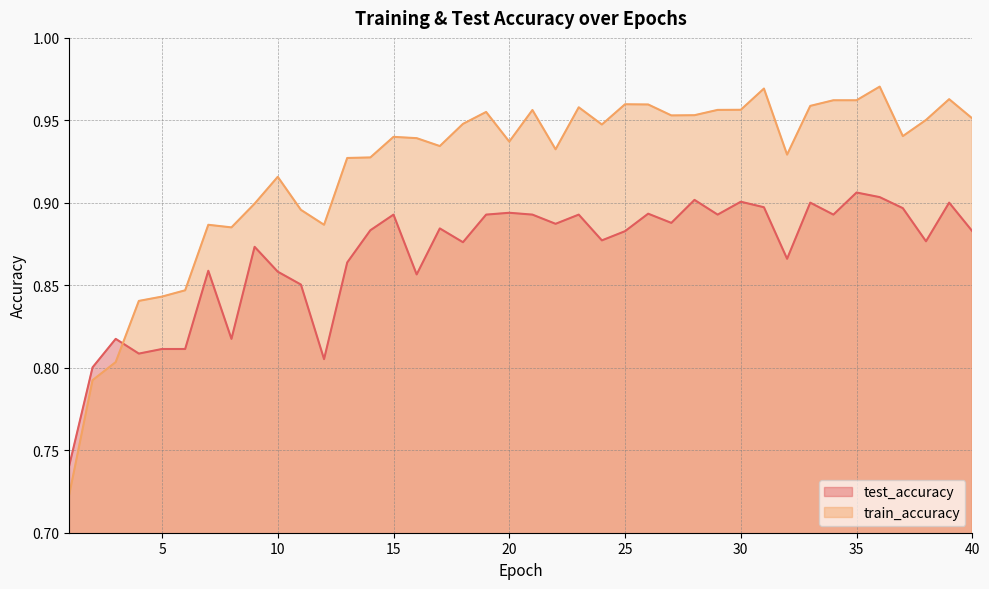

Reading left to right, extract all data points from this chart.

test_accuracy: 1=0.7	2=0.8	3=0.8	4=0.8	5=0.8	6=0.8	7=0.9	8=0.8	9=0.9	10=0.9	11=0.9	12=0.8	13=0.9	14=0.9	15=0.9	16=0.9	17=0.9	18=0.9	19=0.9	20=0.9	21=0.9	22=0.9	23=0.9	24=0.9	25=0.9	26=0.9	27=0.9	28=0.9	29=0.9	30=0.9	31=0.9	32=0.9	33=0.9	34=0.9	35=0.9	36=0.9	37=0.9	38=0.9	39=0.9	40=0.9
train_accuracy: 1=0.7	2=0.8	3=0.8	4=0.8	5=0.8	6=0.8	7=0.9	8=0.9	9=0.9	10=0.9	11=0.9	12=0.9	13=0.9	14=0.9	15=0.9	16=0.9	17=0.9	18=0.9	19=1.0	20=0.9	21=1.0	22=0.9	23=1.0	24=0.9	25=1.0	26=1.0	27=1.0	28=1.0	29=1.0	30=1.0	31=1.0	32=0.9	33=1.0	34=1.0	35=1.0	36=1.0	37=0.9	38=1.0	39=1.0	40=1.0